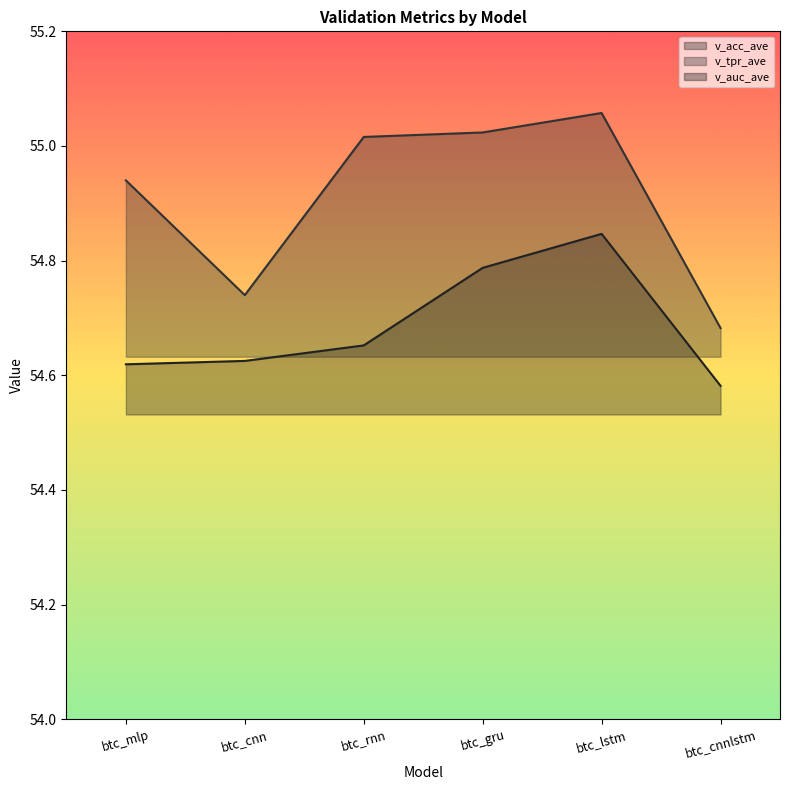

True or false: v_tpr_ave has a value of 17.0 at btc_cnn.

False